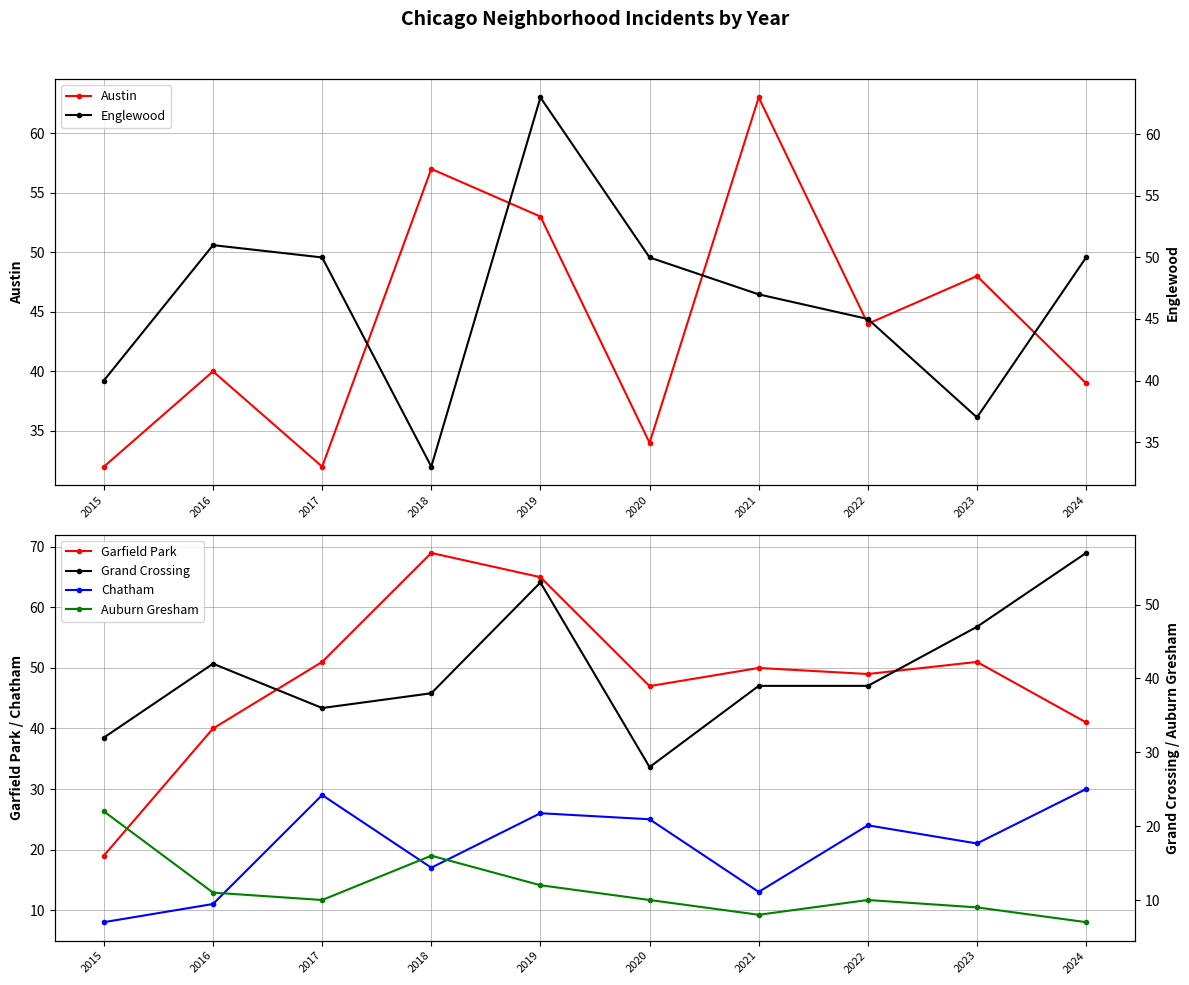

How many times do Austin and Englewood cross each other?

6